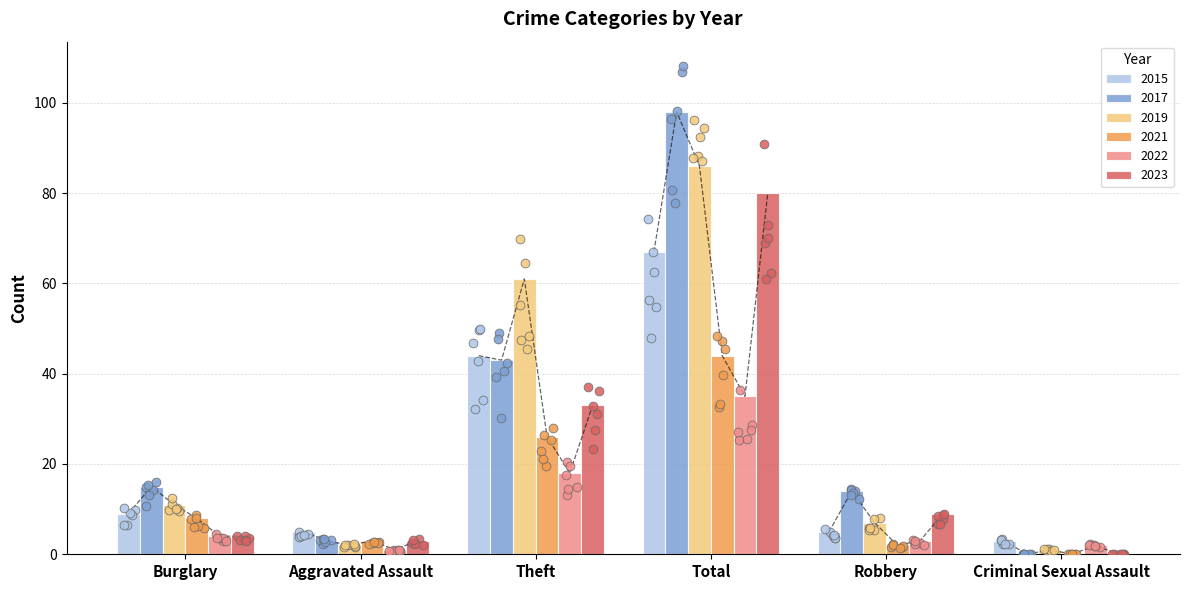

Which series reaches the maximum Y coordinate?

2017